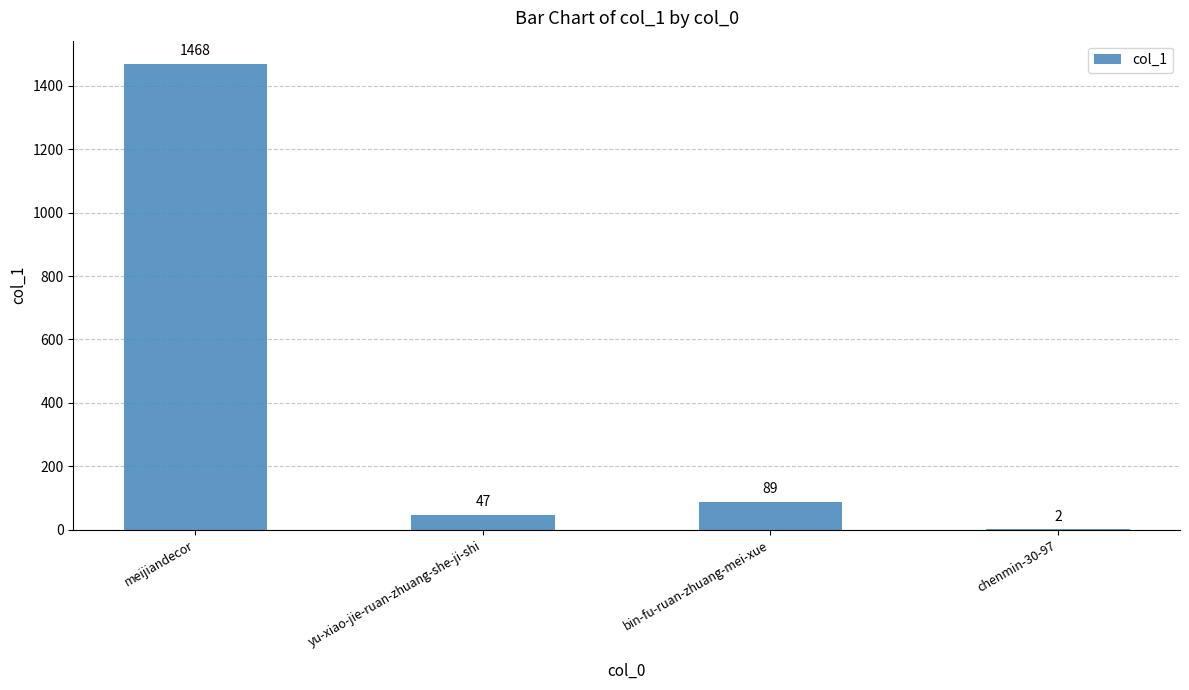

What is the sum of the values at chenmin-30-97 and bin-fu-ruan-zhuang-mei-xue?

91